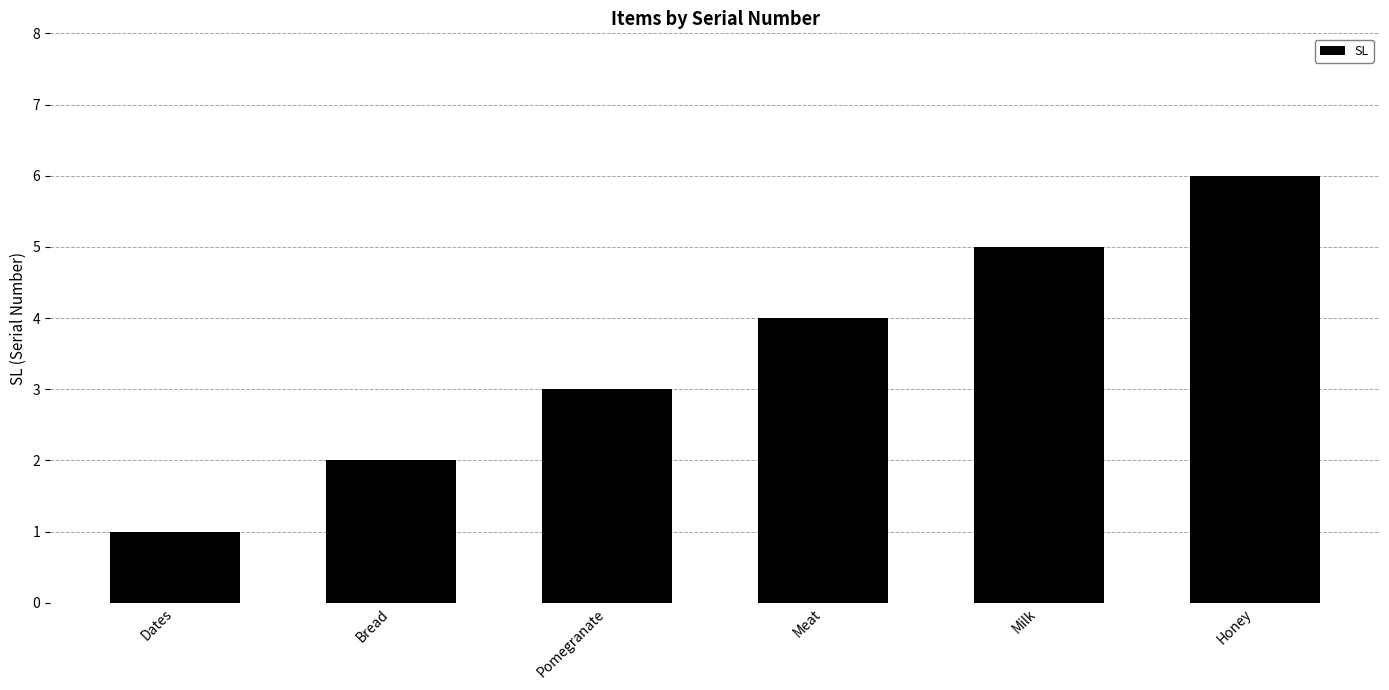

What is the approximate value at Dates?

1